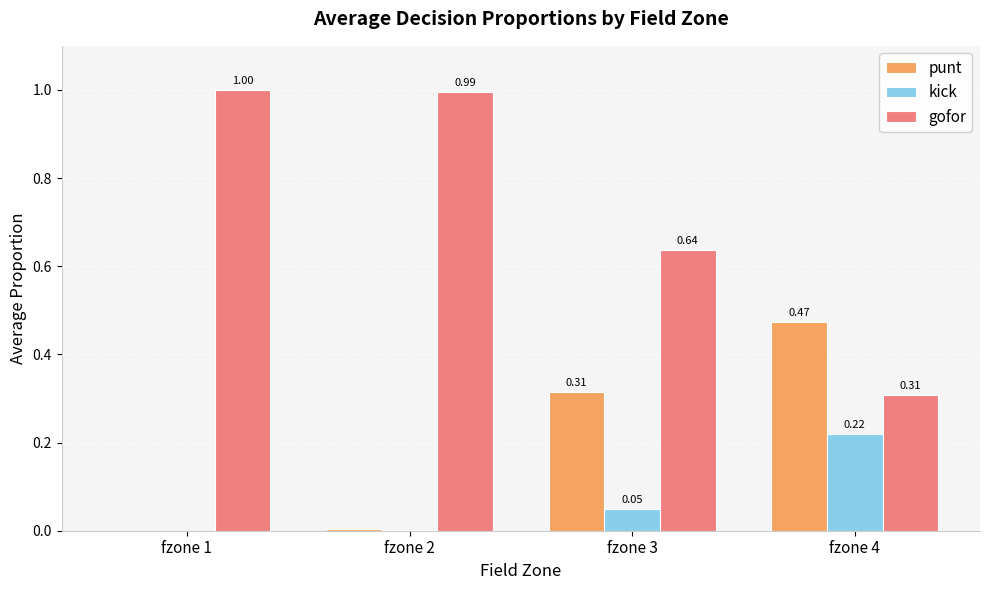

What is the sum of all gofor values?

2.9